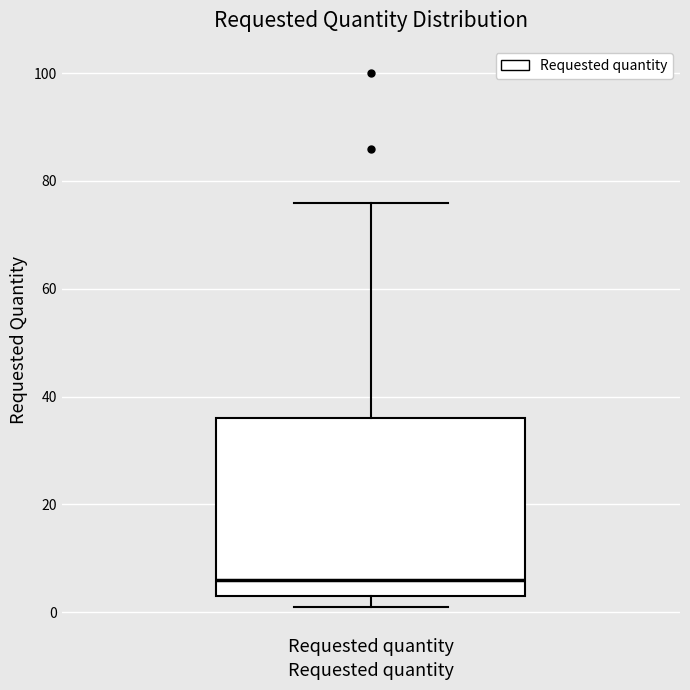

Where does the median line of the box for Requested quantity sit on the y-axis? The values are not printed on the chart, so give them approximately, as read against the axis.

6